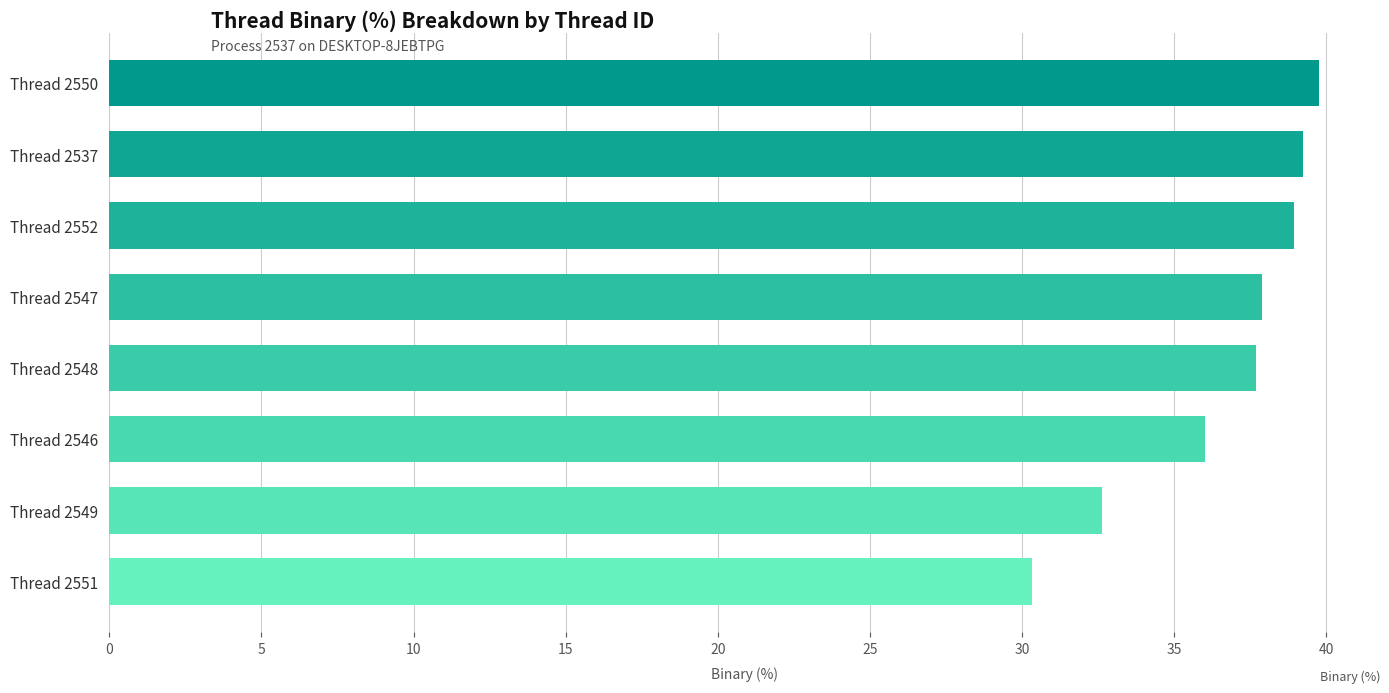

What is the average value?

36.6